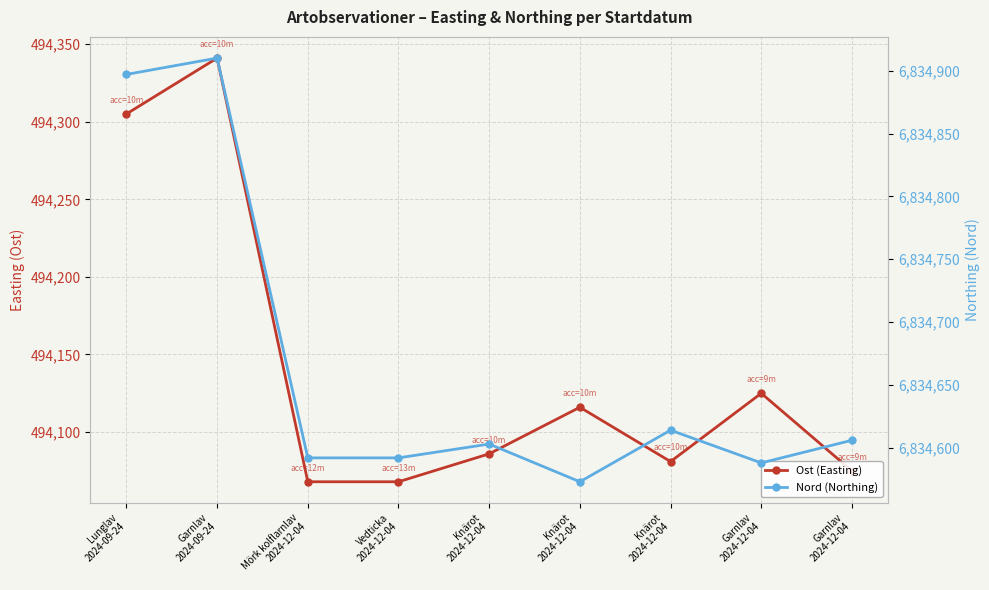

What is the approximate value of Nord (Northing) at Mörk kolflarnlav
2024-12-04, to the nearest 10?

6834590